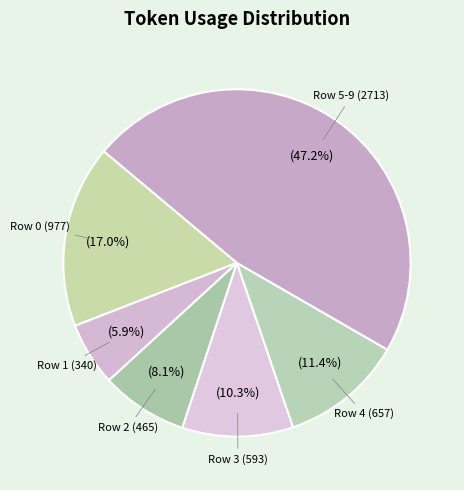

Do Row 0 (977) and Row 3 (593) together represent more than half of the pie?

No